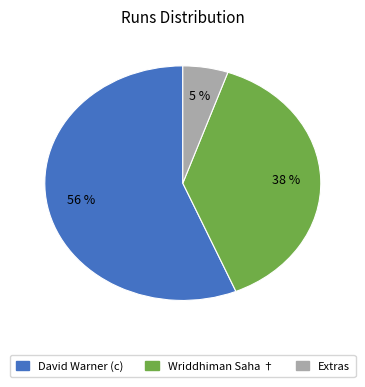

What percentage is the Wriddhiman Saha † slice, to the nearest percent?

38%